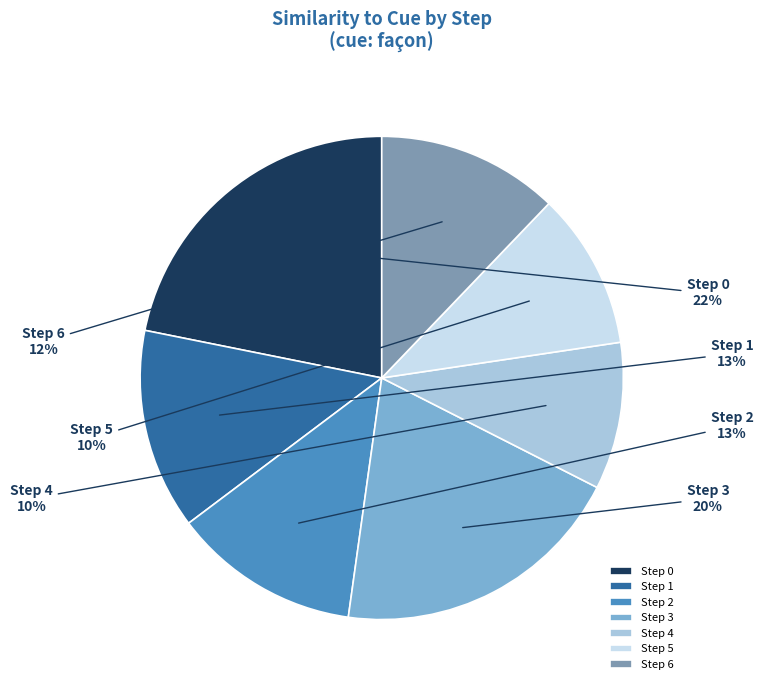

True or false: Step 6 accounts for 1% of the total.

False